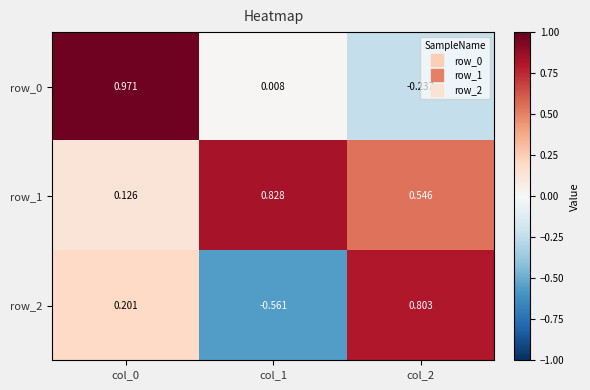

Which series has the largest range (max minus min)?

row_2